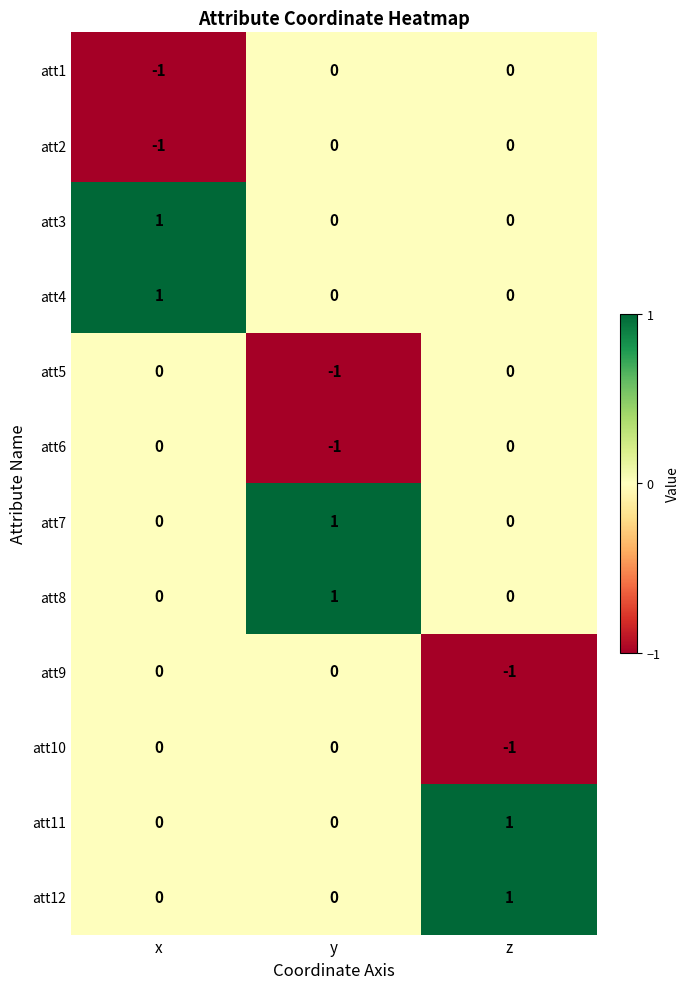

How many categories are shown in the chart?

3